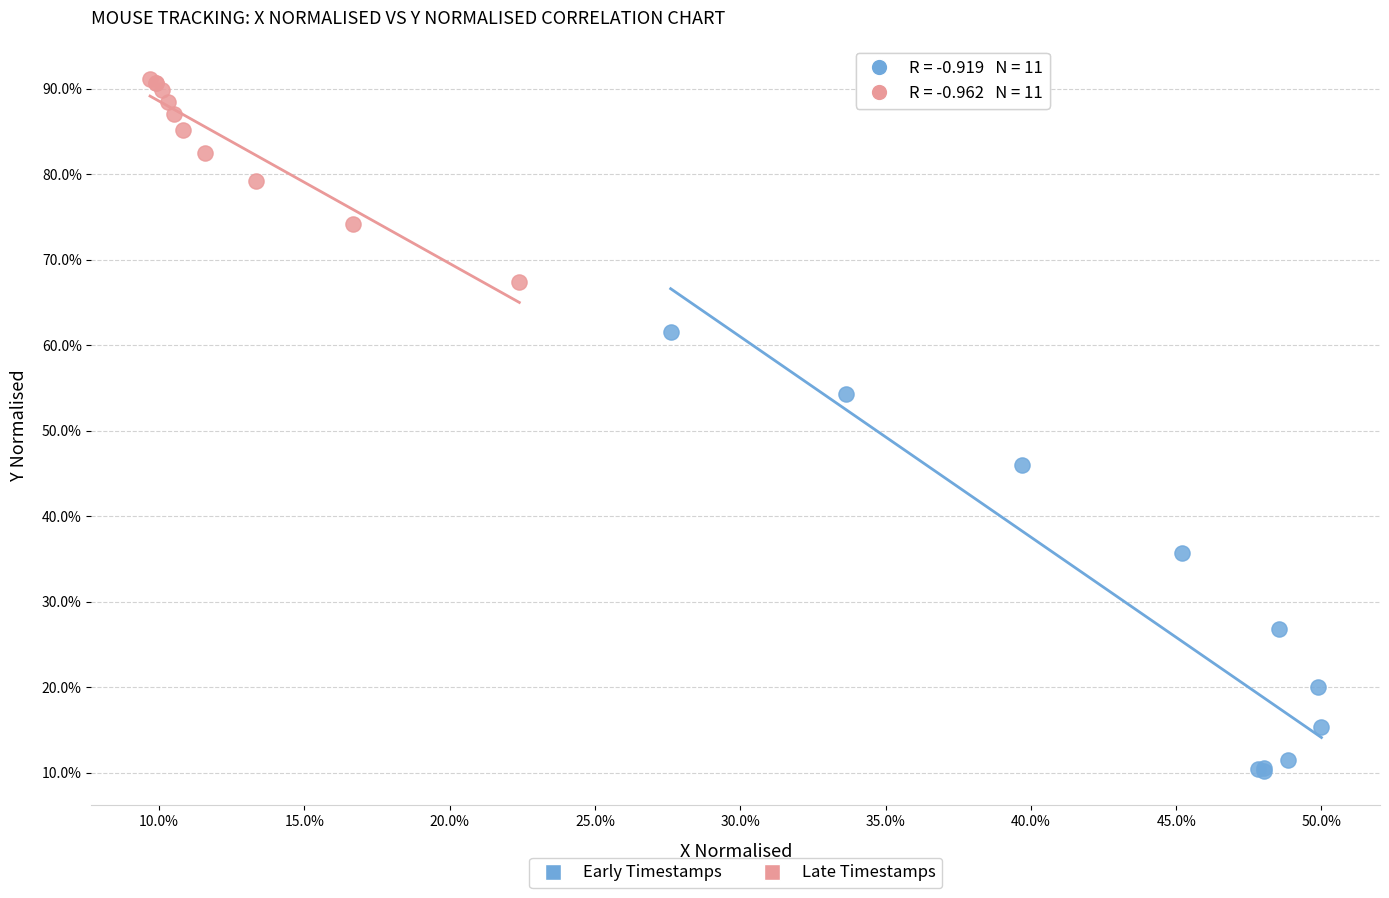

Which series reaches the minimum Y coordinate?

Early Timestamps